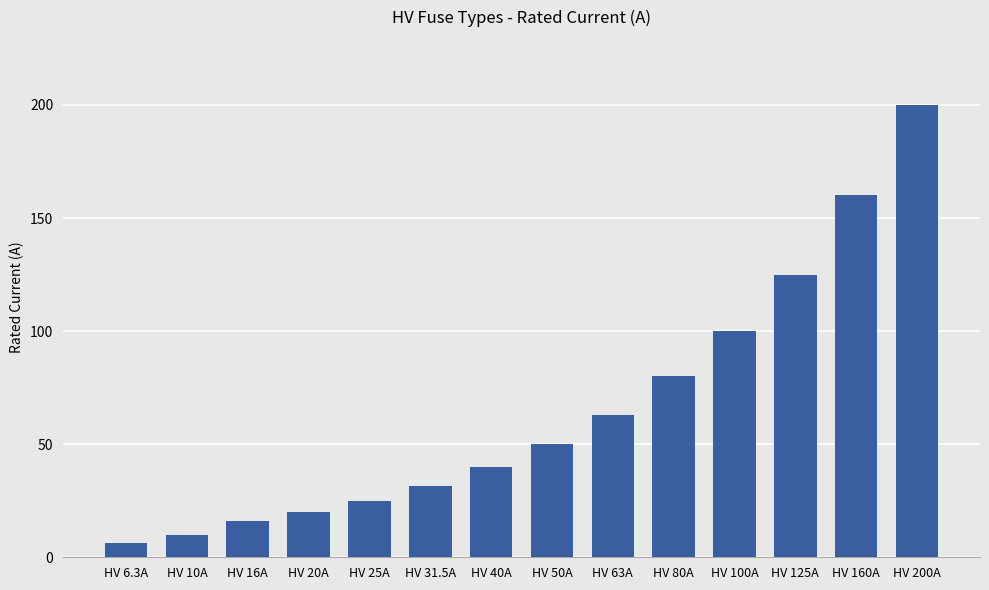

What is the sum of all values?

926.8